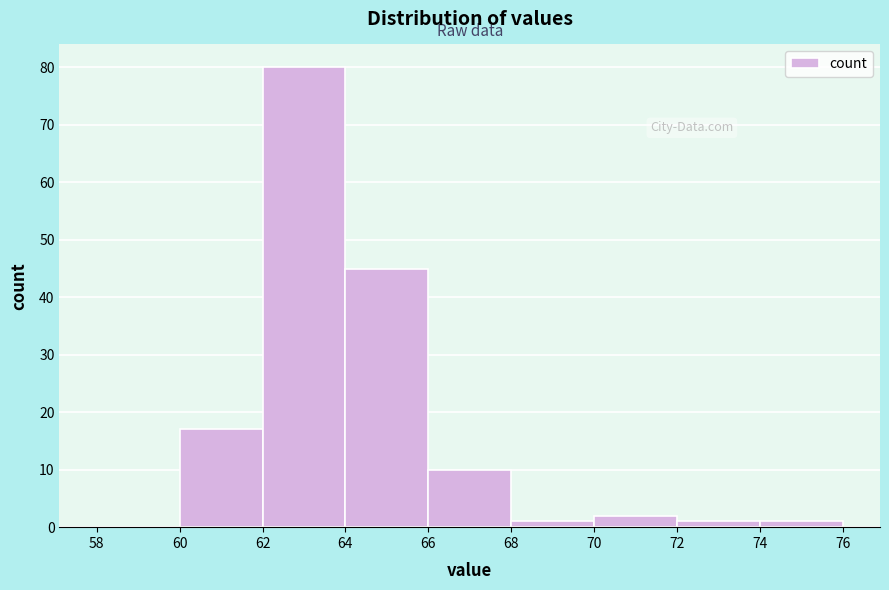

What is the height of the bar covering 60 to 62 on the x-axis? The values are not printed on the chart, so give them approximately, as read against the axis.

17